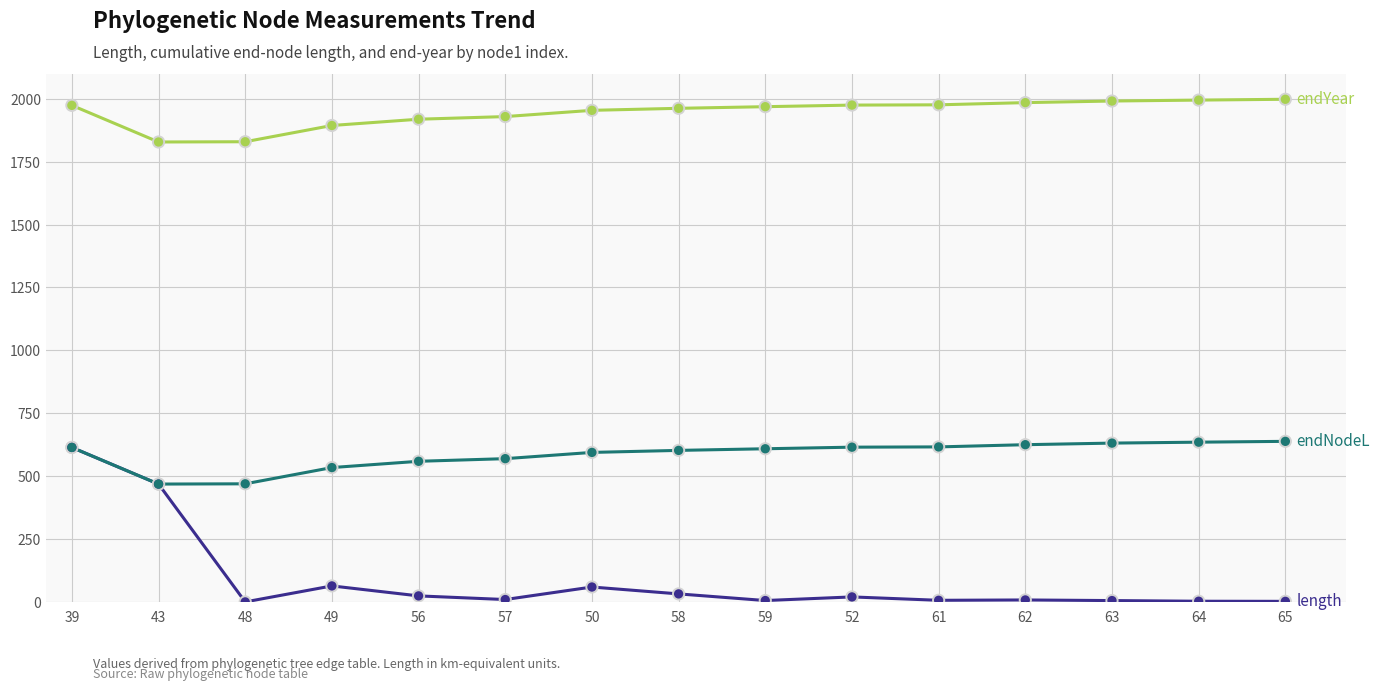

At which category is the sum across all series the highest?

39